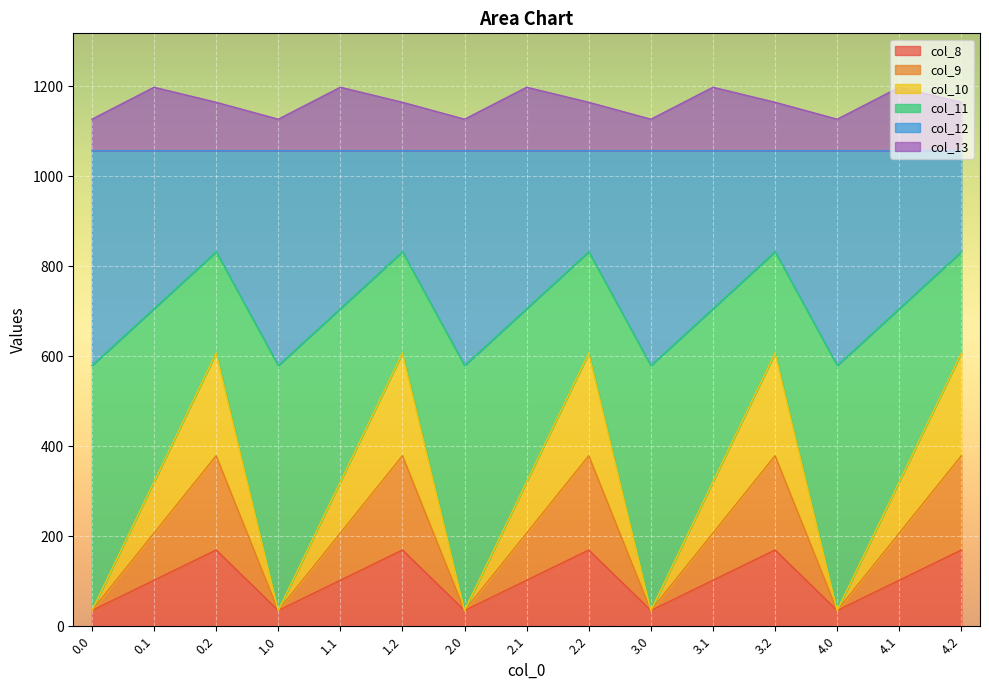

What are all the series names shown in the legend?

col_8, col_9, col_10, col_11, col_12, col_13